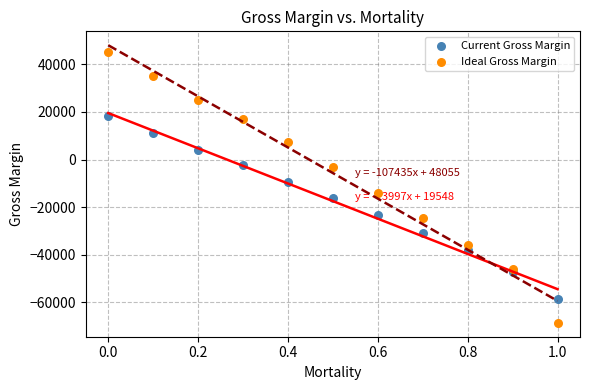

Which series has the widest spread of Y values?

Ideal Gross Margin